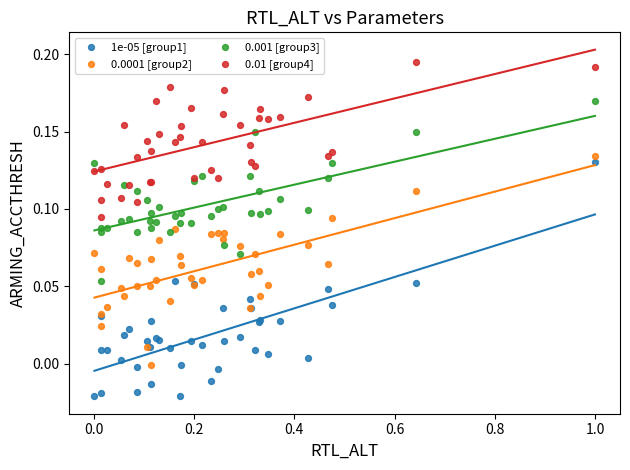

Which series reaches the minimum Y coordinate?

1e-05 [group1]